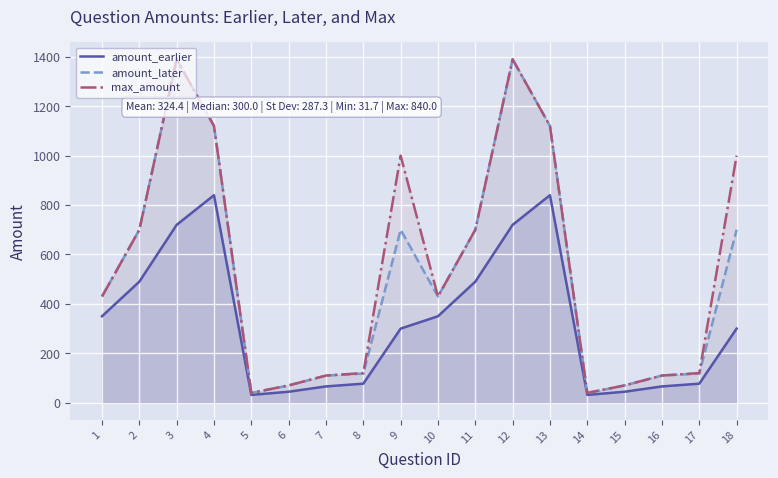

True or false: amount_earlier has a value of 66.0 at 16.

True